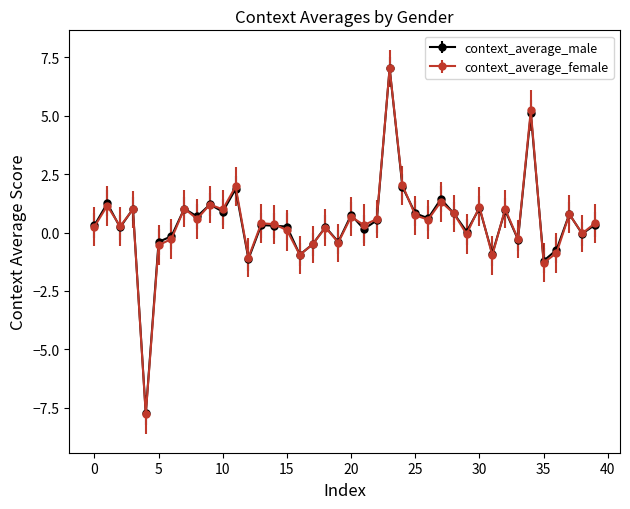

What is the highest value of the context_average_female series?

7.0